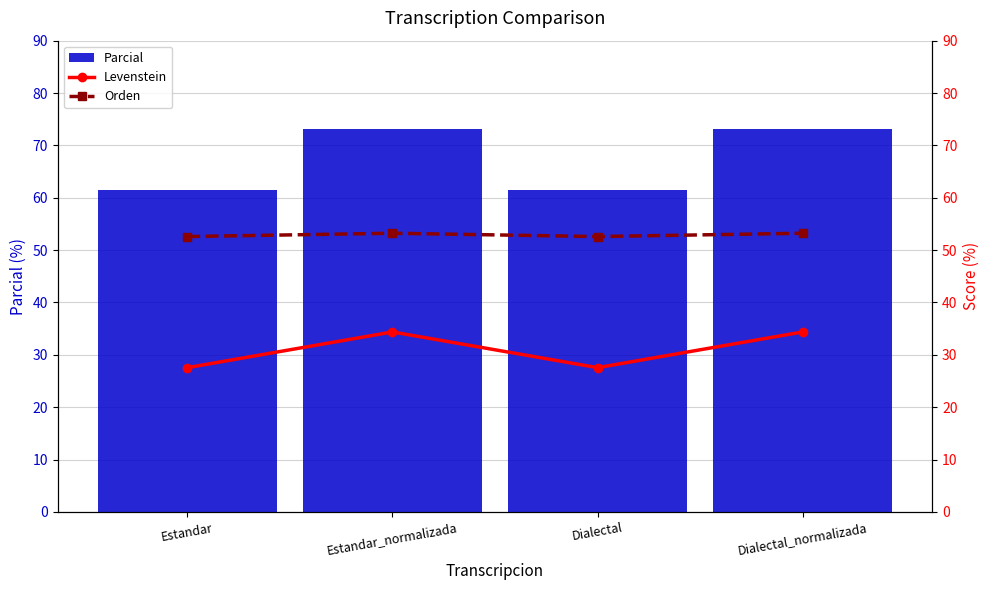

What is the maximum value shown in the chart?

73.2